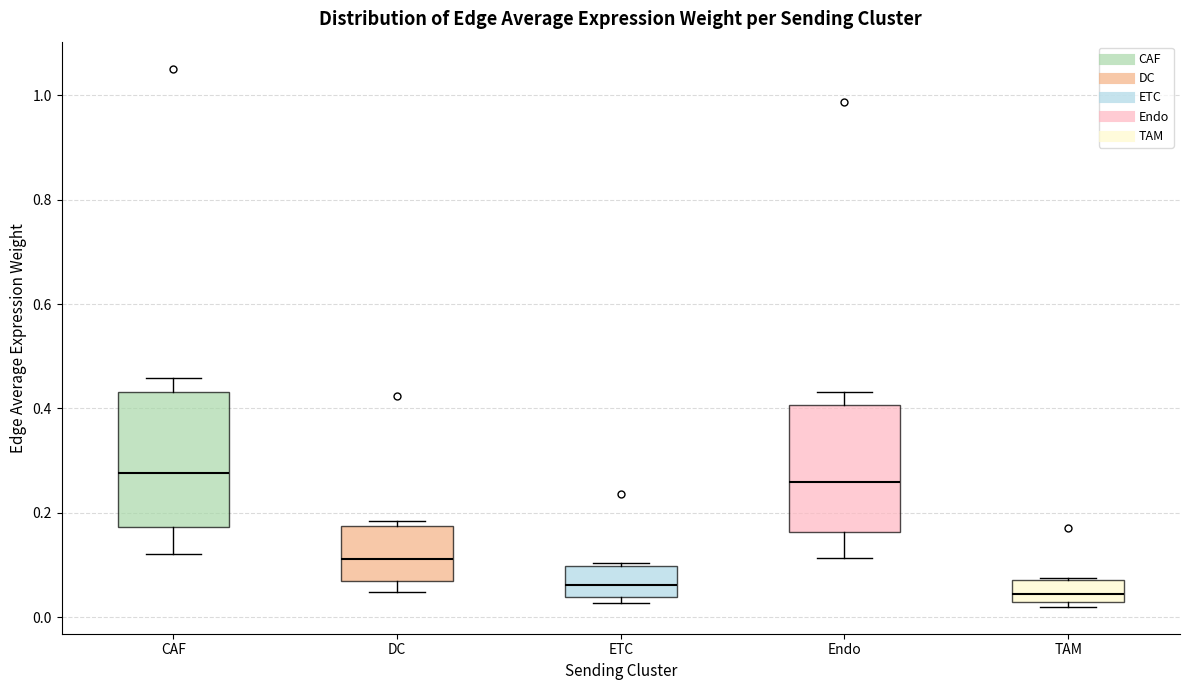

Where is the lower edge of the box for DC on the y-axis? The values are not printed on the chart, so give them approximately, as read against the axis.

0.08